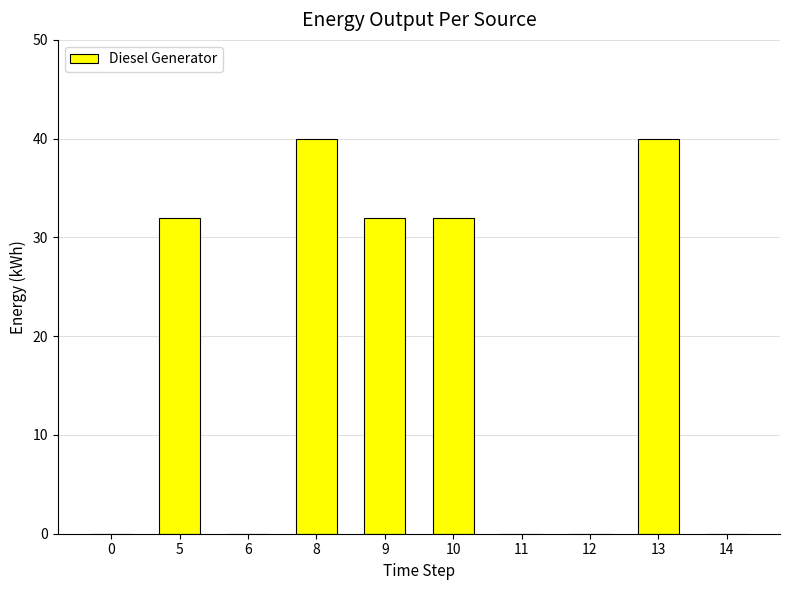

What is the greatest value displayed?

40.0